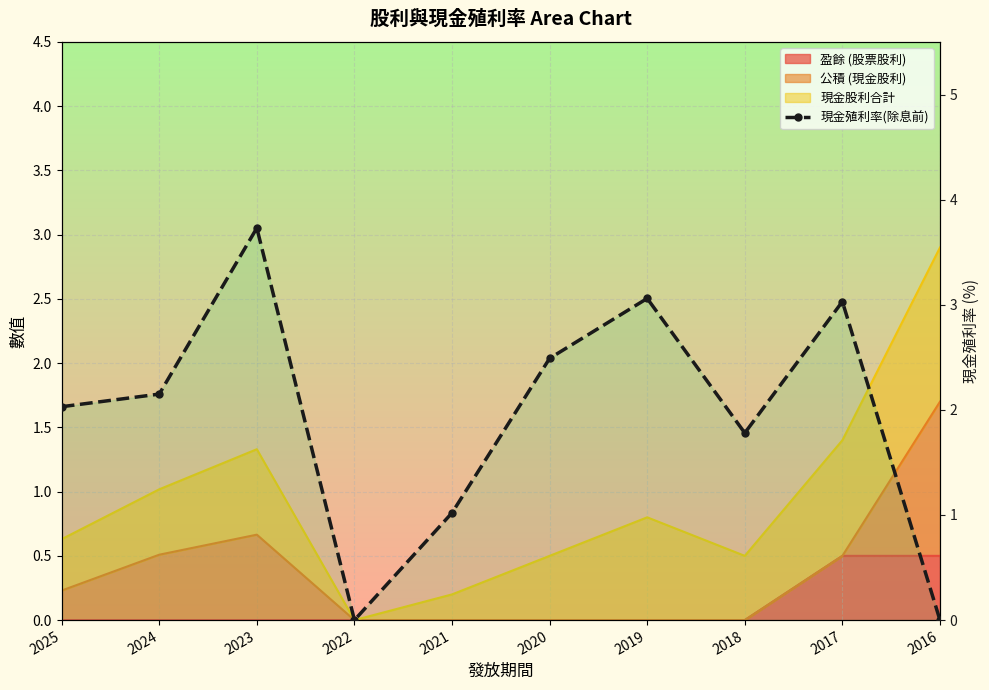

Reading left to right, extract all data points from this chart.

2025=2.0	2024=2.1	2023=3.7	2022=0.0	2021=1.0	2020=2.5	2019=3.1	2018=1.8	2017=3.0	2016=0.0